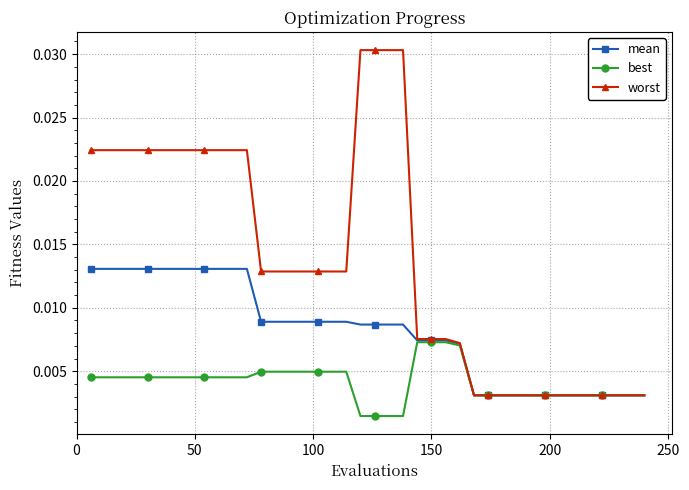

At how many categories does at least one series exceed 0?

40